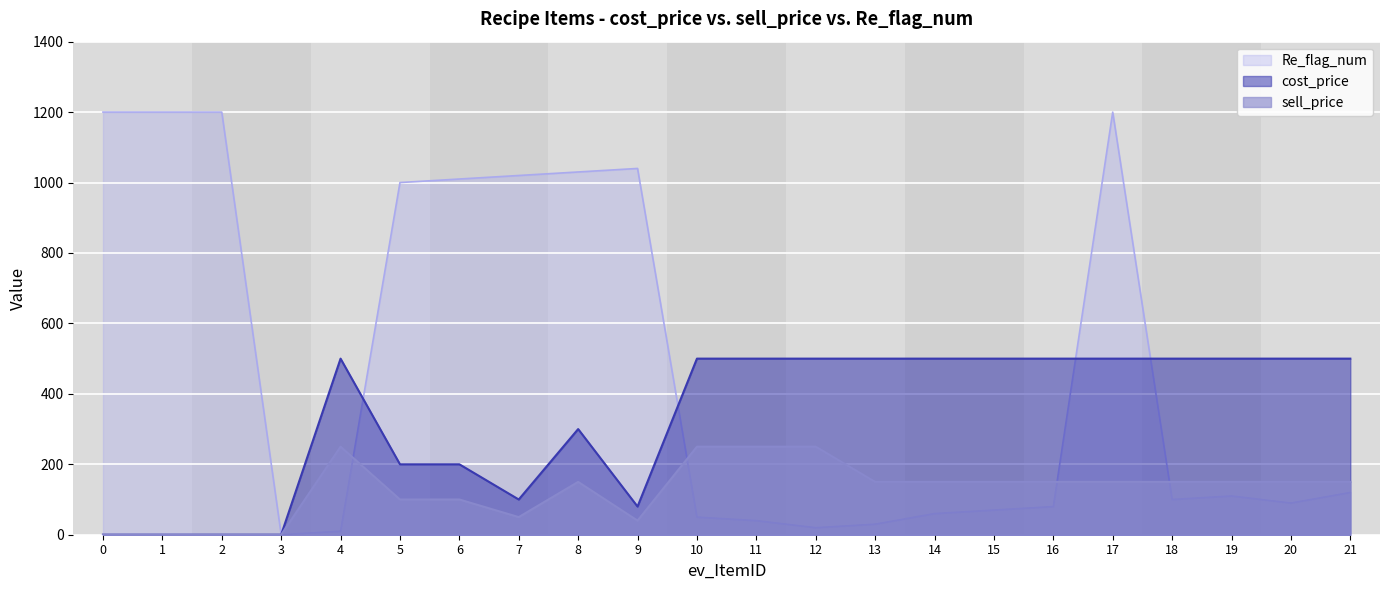

What is the approximate value of sell_price at 16, to the nearest 50?

150